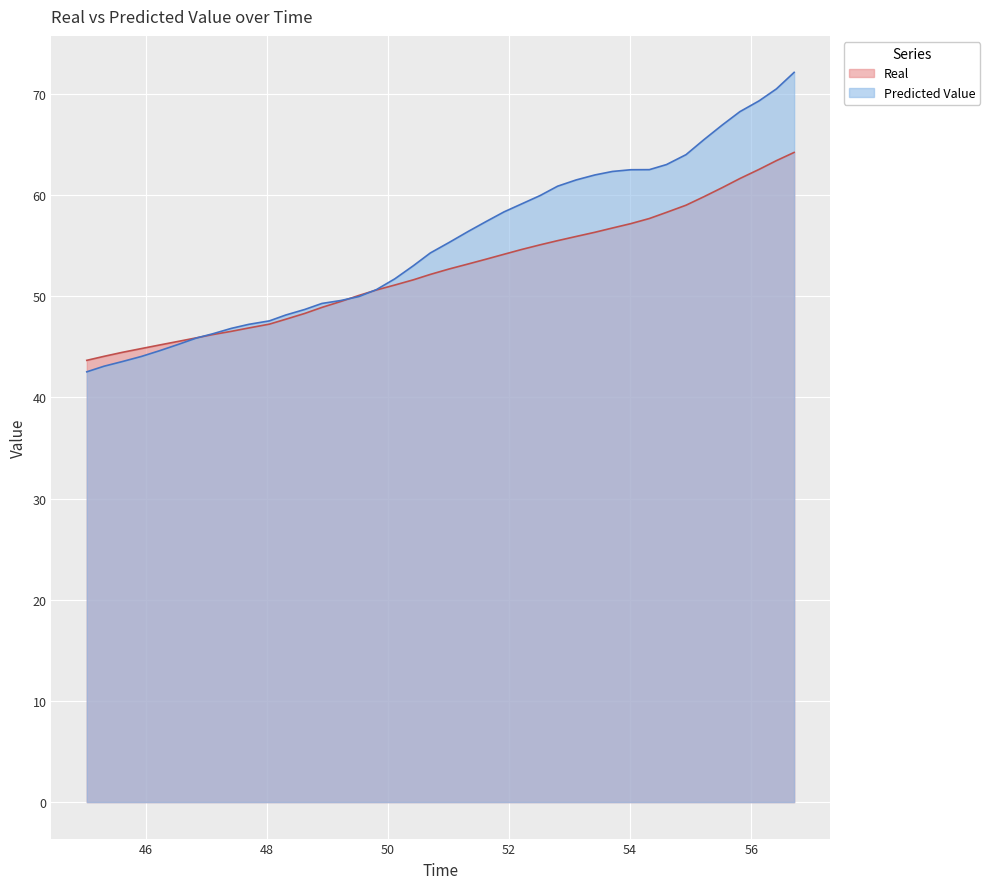

Is the value of Predicted Value at 51.010526 greater than the value of Real at 51.010526?

Yes